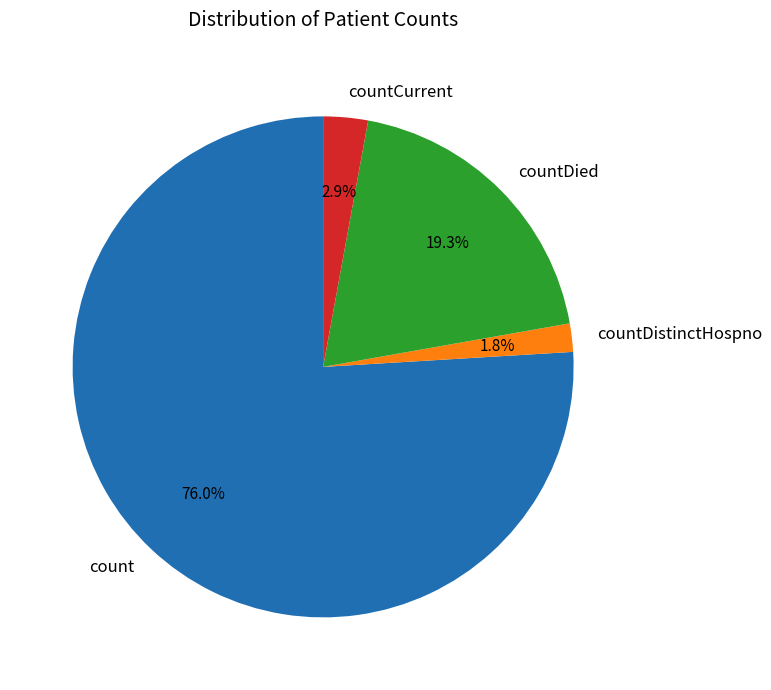

Is the sum of countDistinctHospno and countDied greater than half?

No